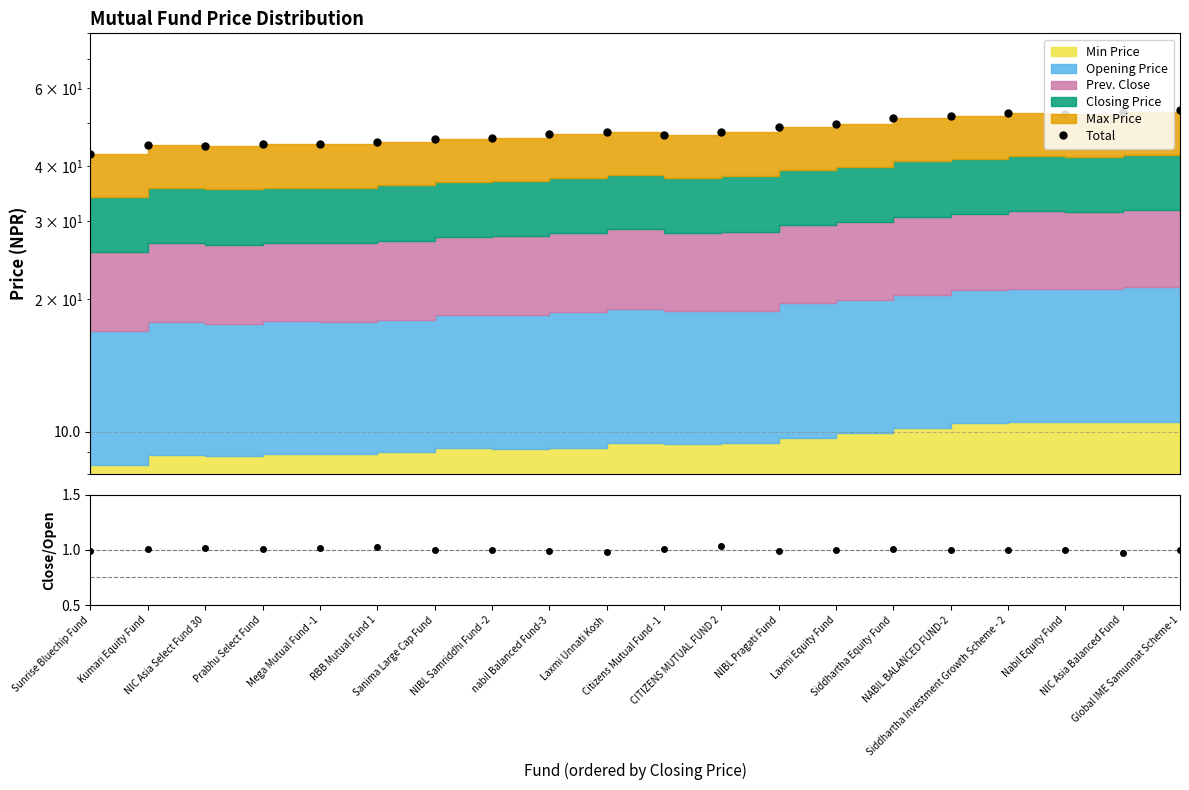

Reading left to right, list all the values displayed in this chart.

Total: 42.7	44.6	44.5	44.9	44.9	45.4	46.1	46.4	47.3	47.8	47.2	47.8	49.0	49.8	51.5	52.0	52.7	52.5	53.2	53.6
Close/Open: 1.0	1.0	1.0	1.0	1.0	1.0	1.0	1.0	1.0	1.0	1.0	1.0	1.0	1.0	1.0	1.0	1.0	1.0	1.0	1.0